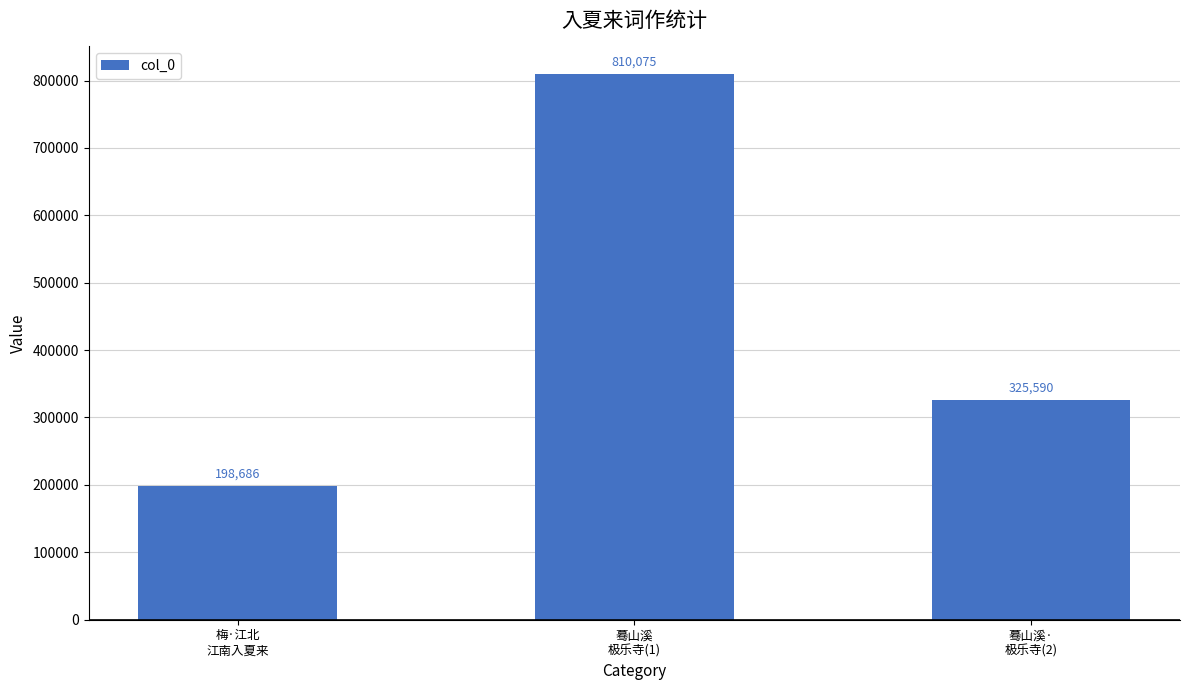

What is the sum of the values at 梅·江北
江南入夏来 and 蓦山溪
极乐寺(1)?

1008761